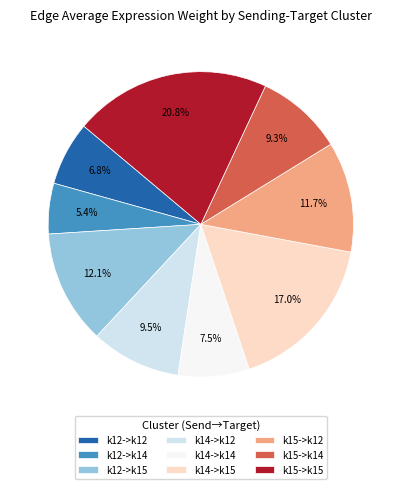

Approximately how many times larger is the value at k14->k12 compared to k14->k14?

1.3